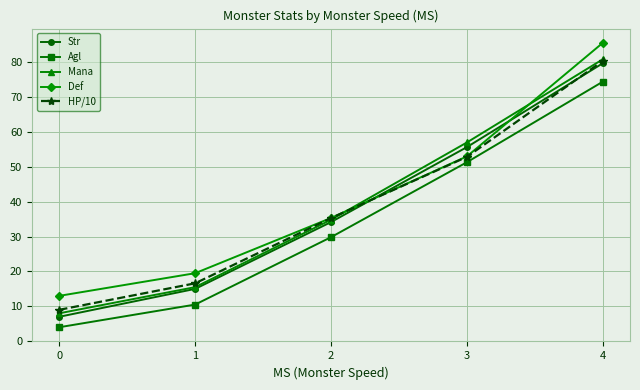

Does the chart display data point markers on the line(s)?

Yes